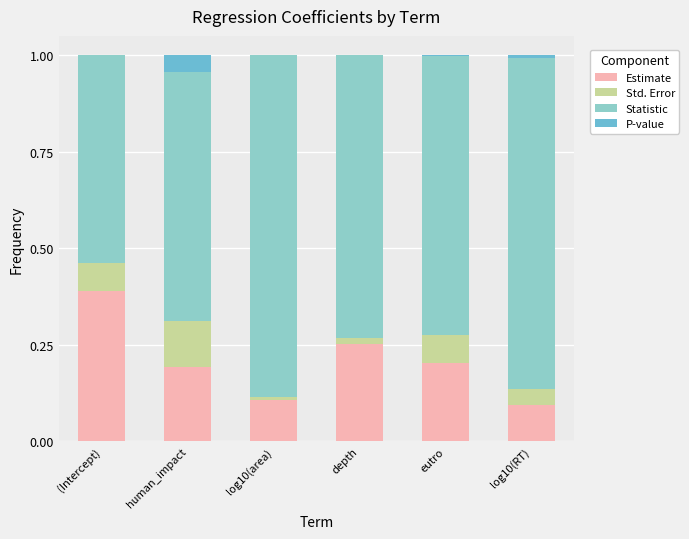

Is it true that Estimate equals 0.1 at log10(area)?

True